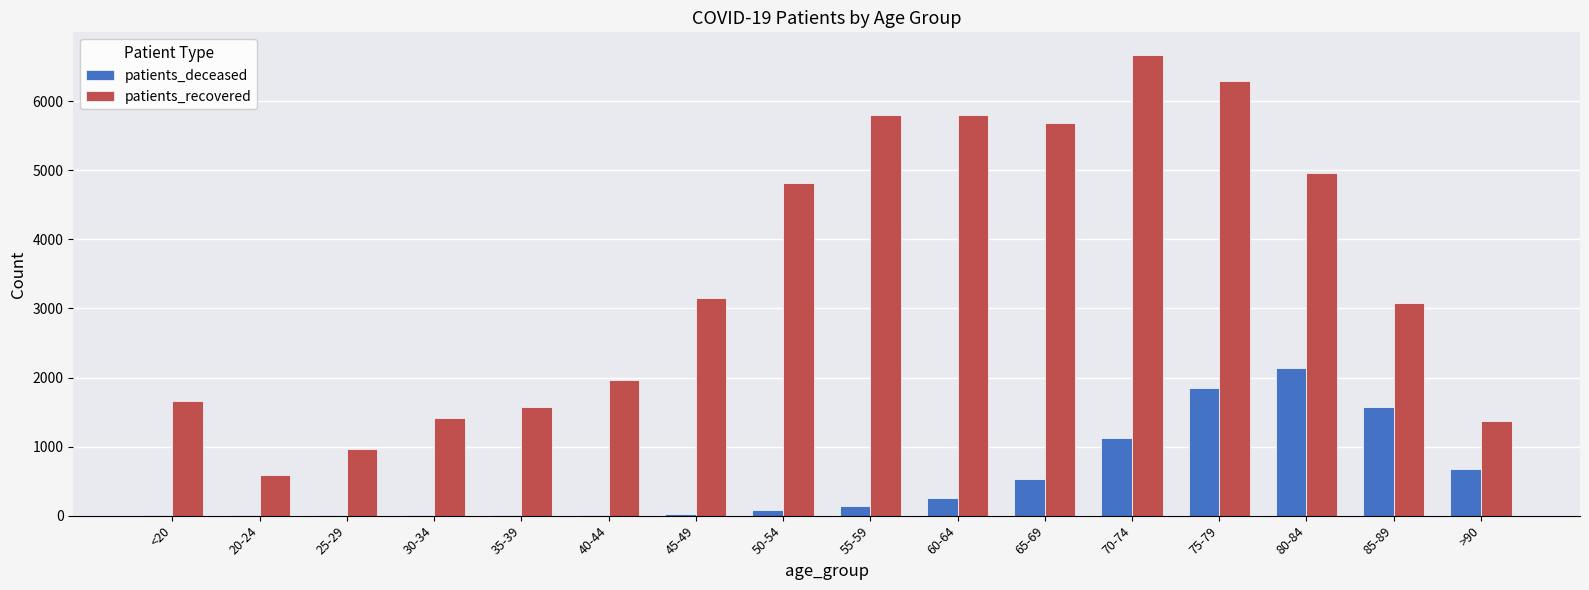

What is the maximum value shown in the chart?

6666